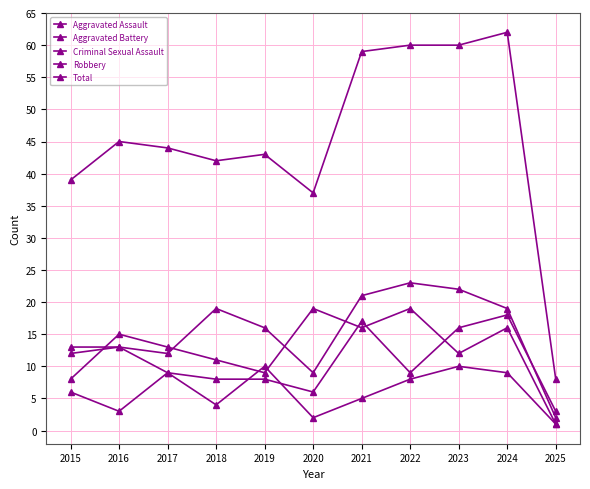

Is it true that Aggravated Battery equals 3 at 2018?

False